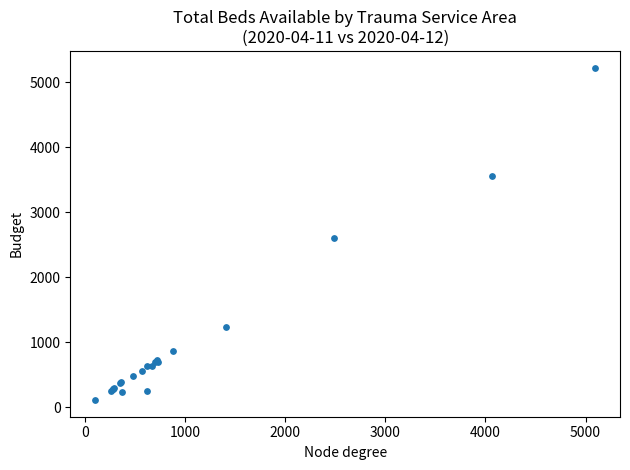

What Y value in the scatter plot is closest to 2666?

2596